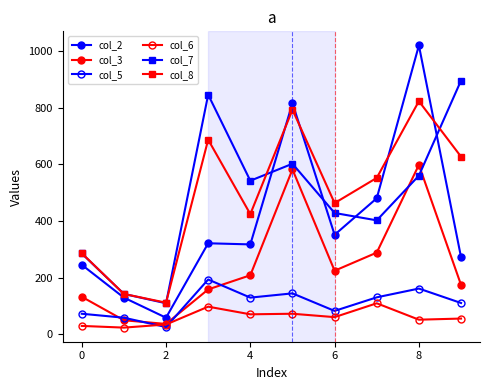

What is the lowest value of the col_2 series?

58